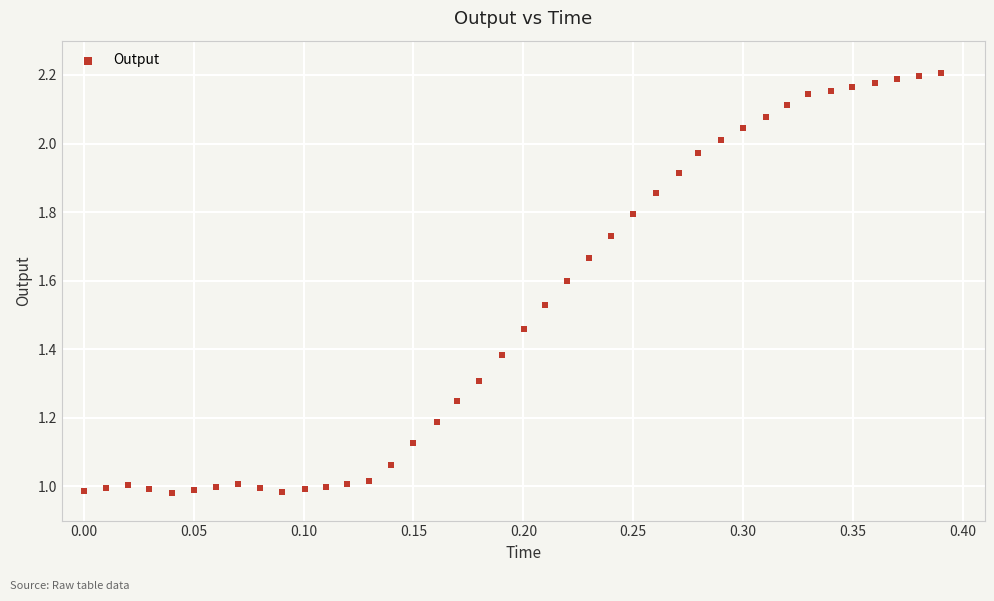

What is the range of X values (max minus min)?

0.4